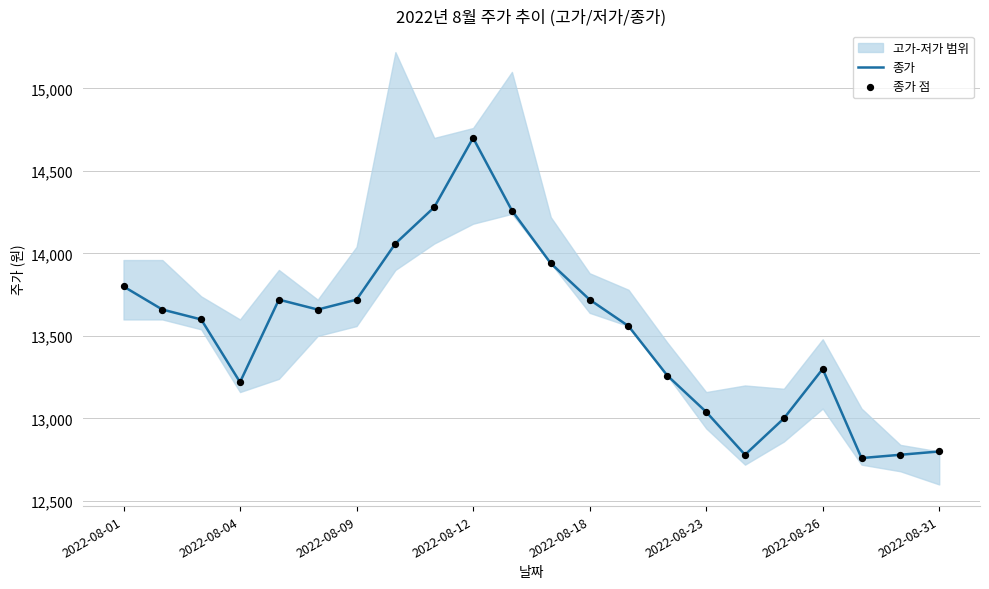

Which series has the widest spread of Y values?

종가